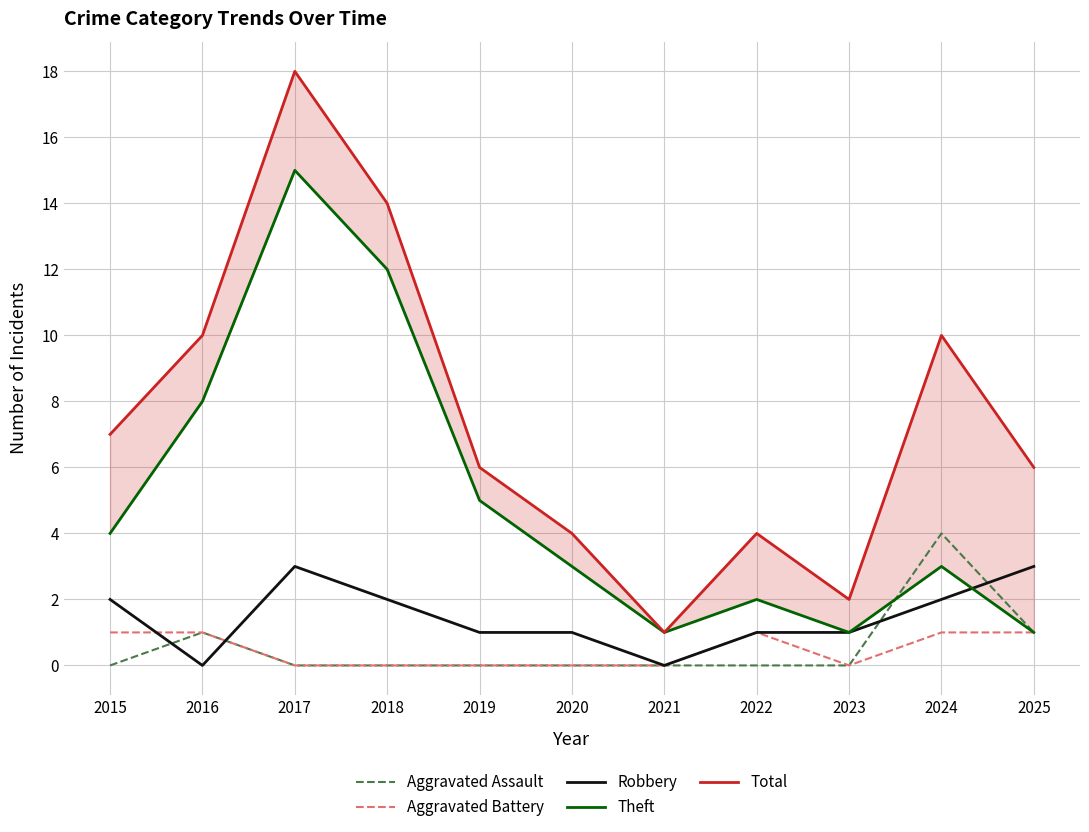

Which series has the widest spread of values?

Total